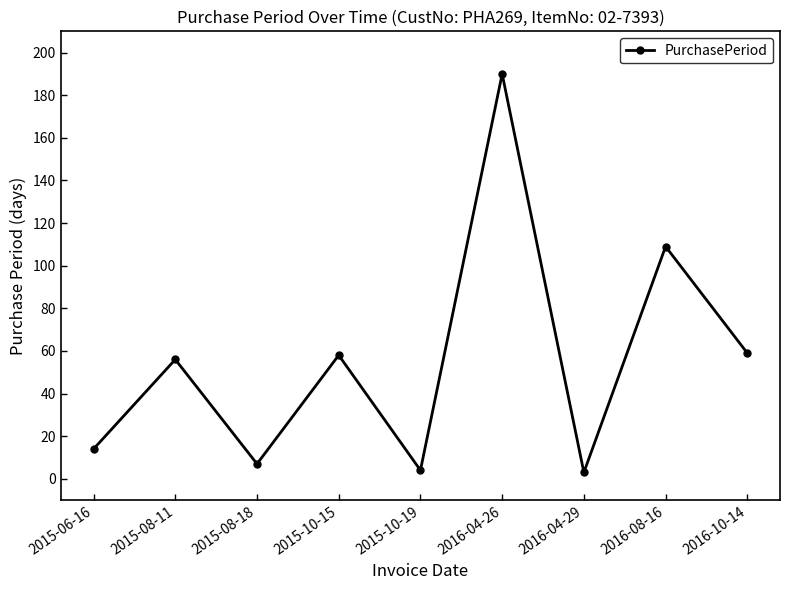

At which category does the data reach its first local peak?

2015-08-11